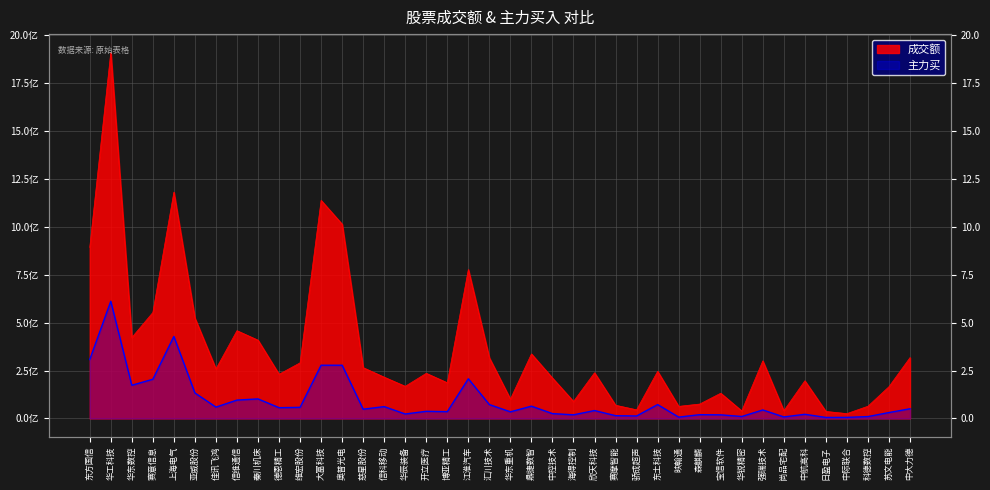

Between 上海电气 and 亚威股份, which series saw the biggest shift?

成交额